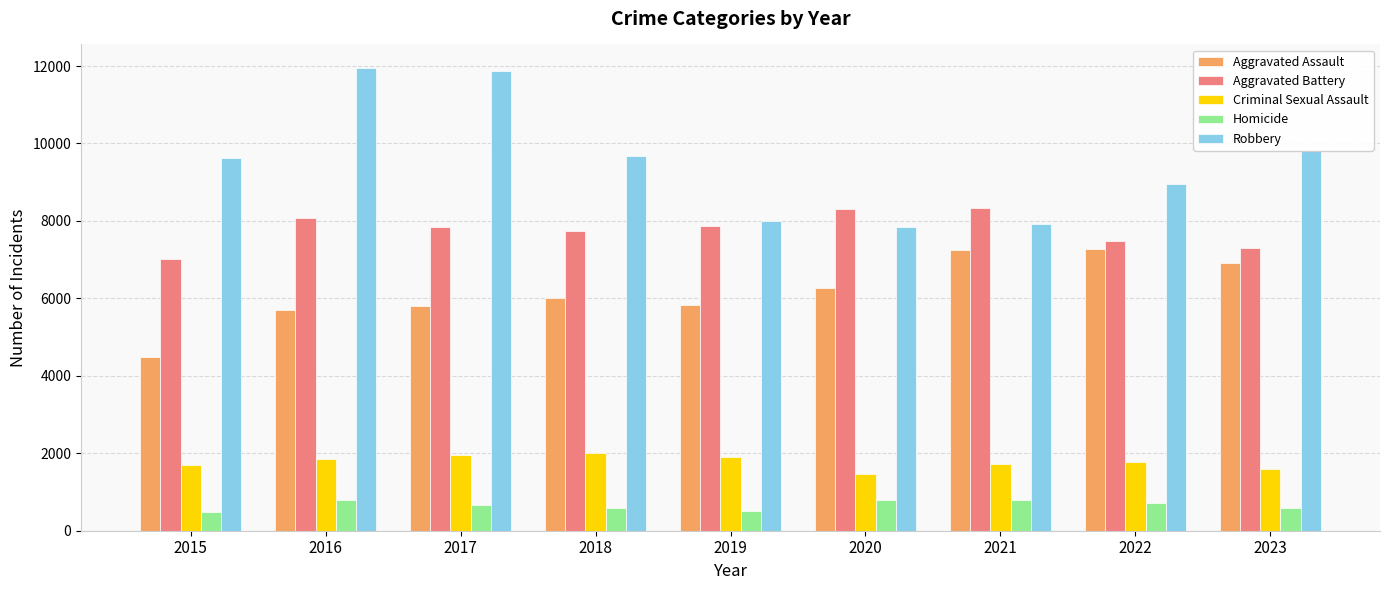

Which series has the largest total across all categories?

Robbery